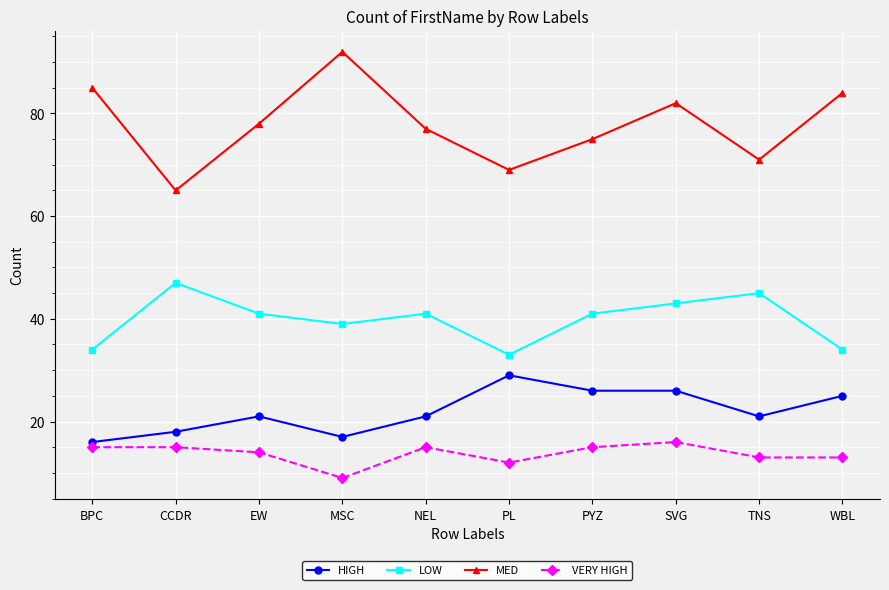

True or false: VERY HIGH and HIGH cross at least once.

False